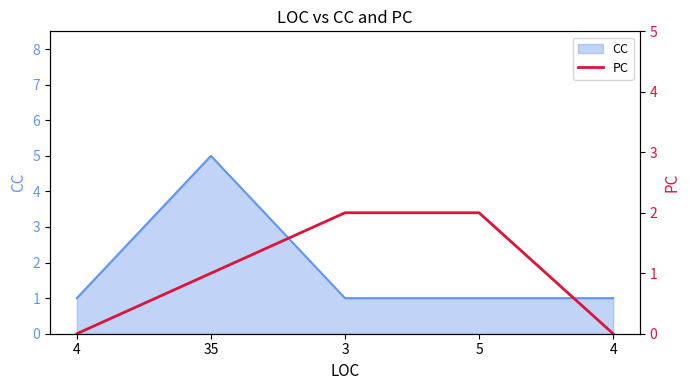

How many values are between 0 and 2?

5